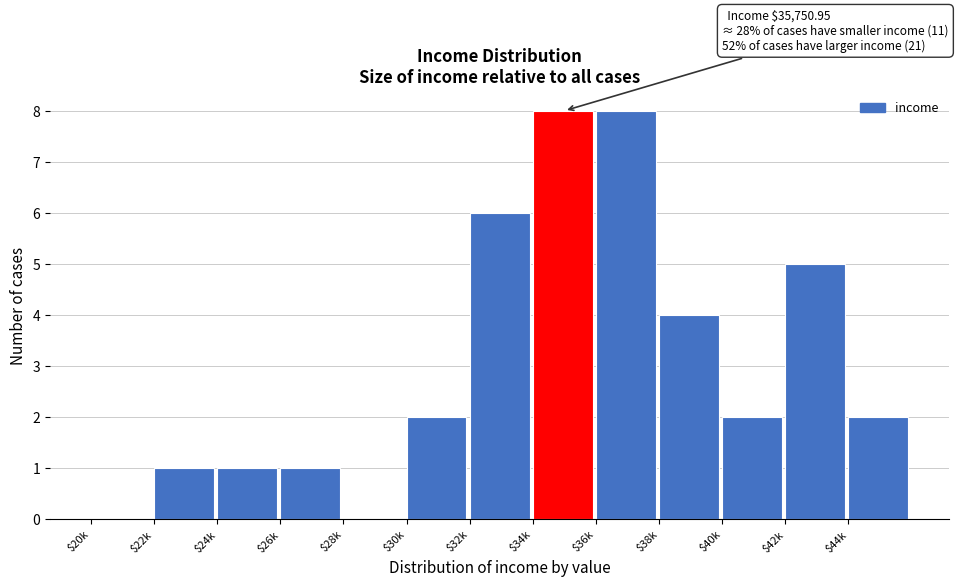

What is the maximum value shown in the chart?

8